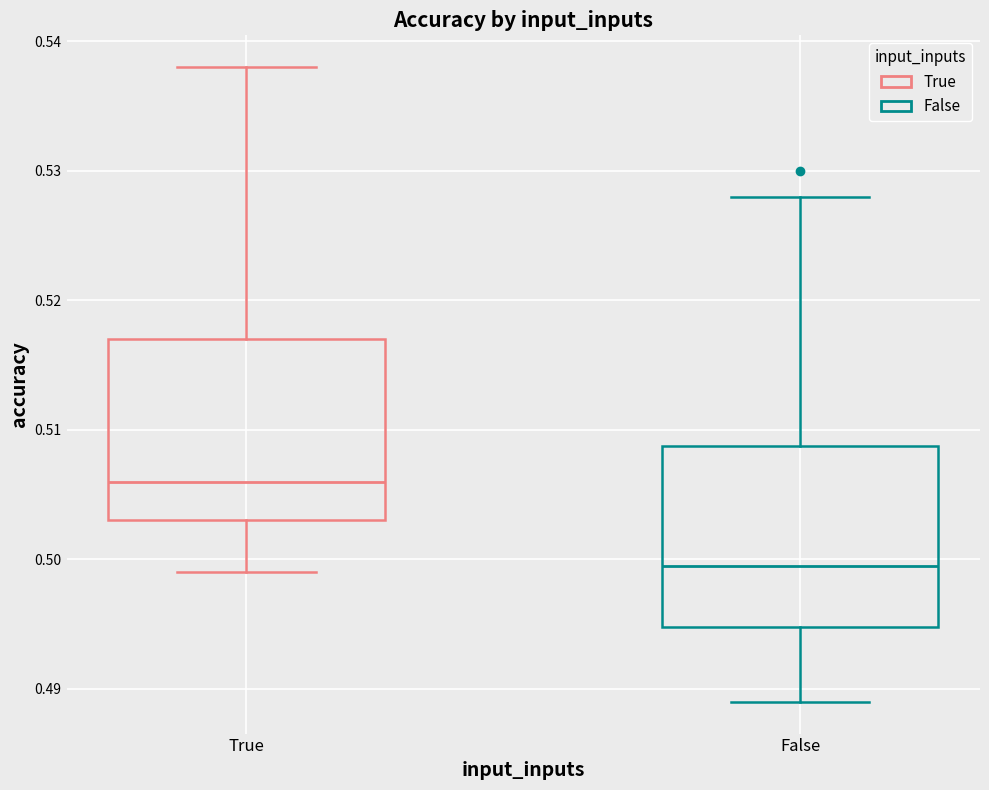

Which box's median line is the highest?

True